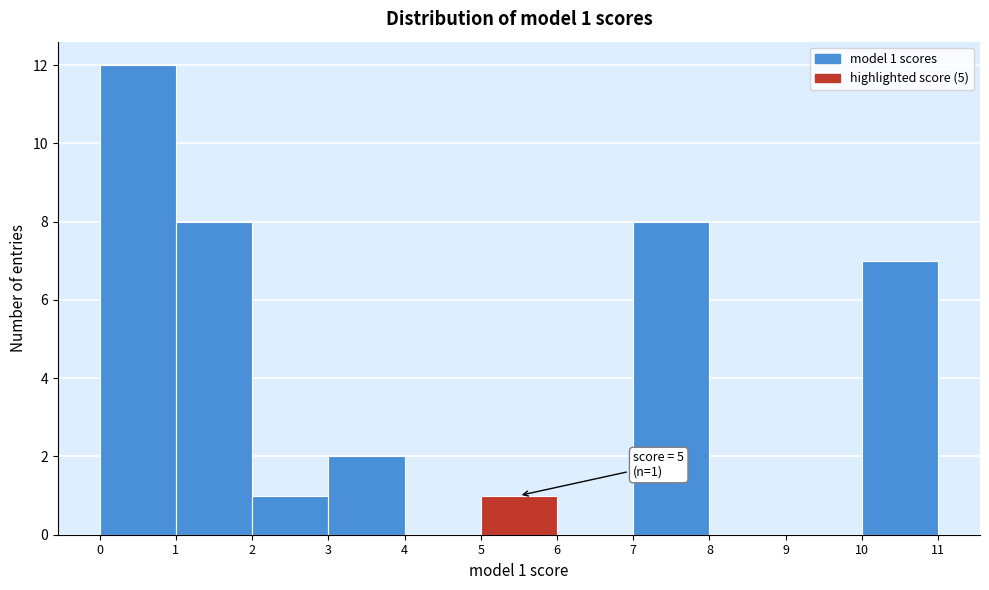

Which range on the x-axis has the tallest bar?

0 to 1